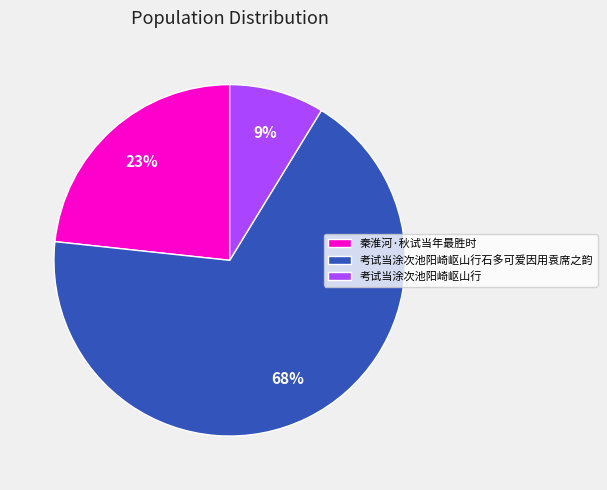

Is there any slice that represents more than half of the pie?

Yes